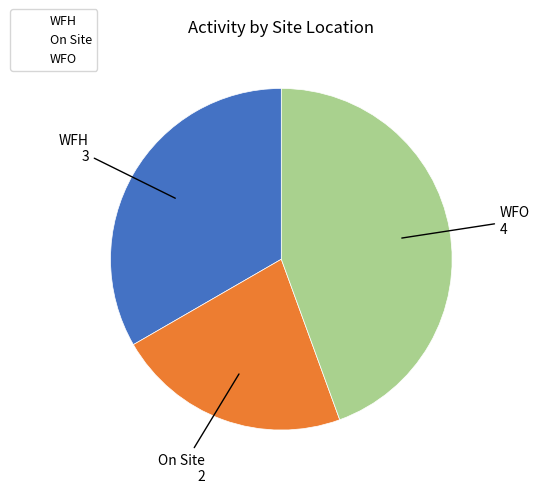

Is the sum of WFH and WFO greater than half?

Yes